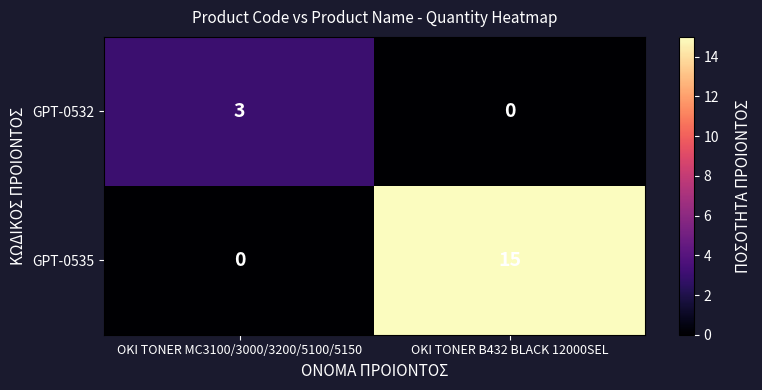

Read the GPT-0532 value at OKI TONER MC3100/3000/3200/5100/5150.

3